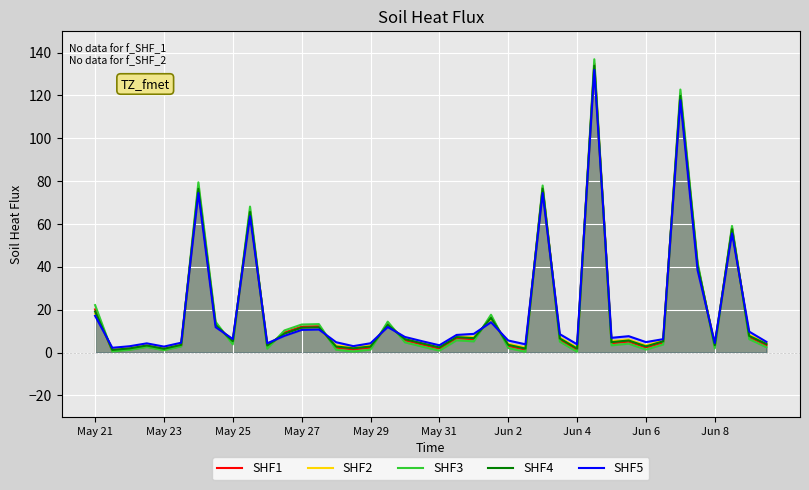

Count the number of categories in the chart.

40